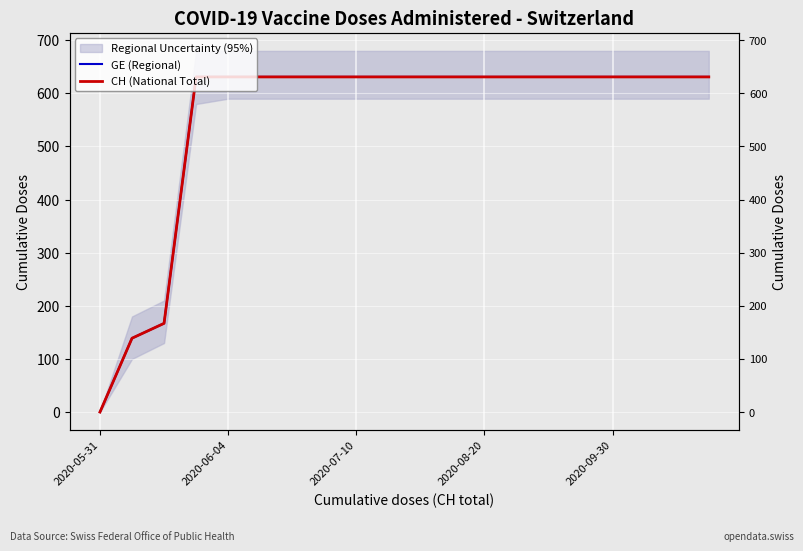

The GE (Regional) series shows 631 at 18. True or false?

True